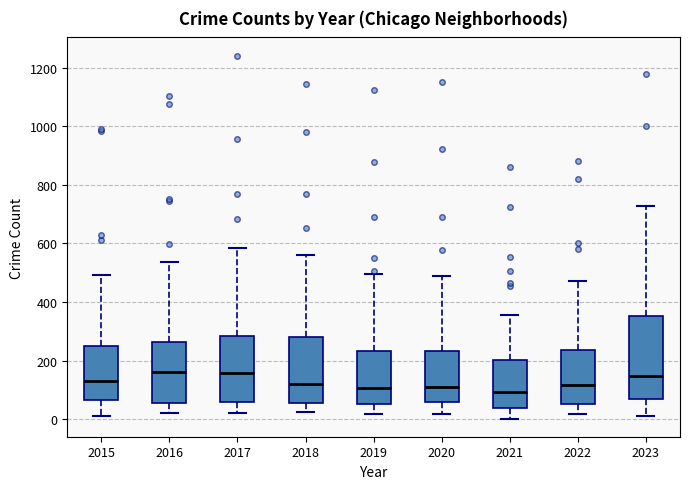

Comparing the boxes themselves (not the whiskers), which one is the tallest?

2023